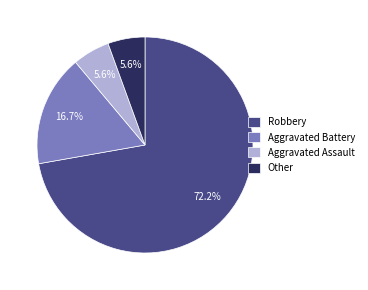

What percentage is the Other slice, to the nearest percent?

6%